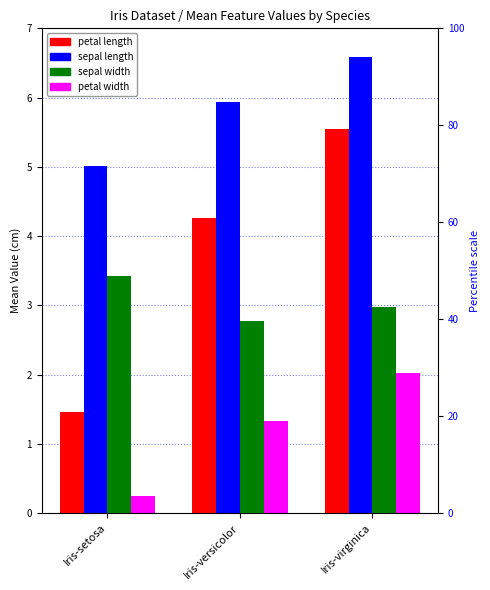

How many bars are there in each group?

4